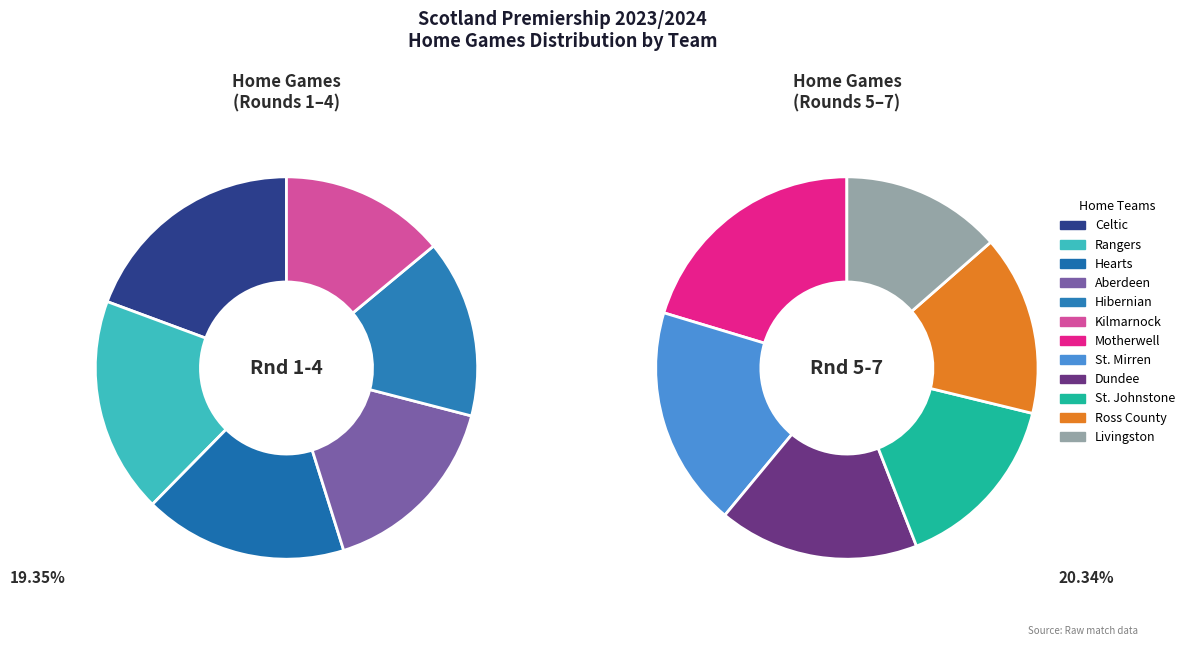

How many slices are in this pie chart?

12